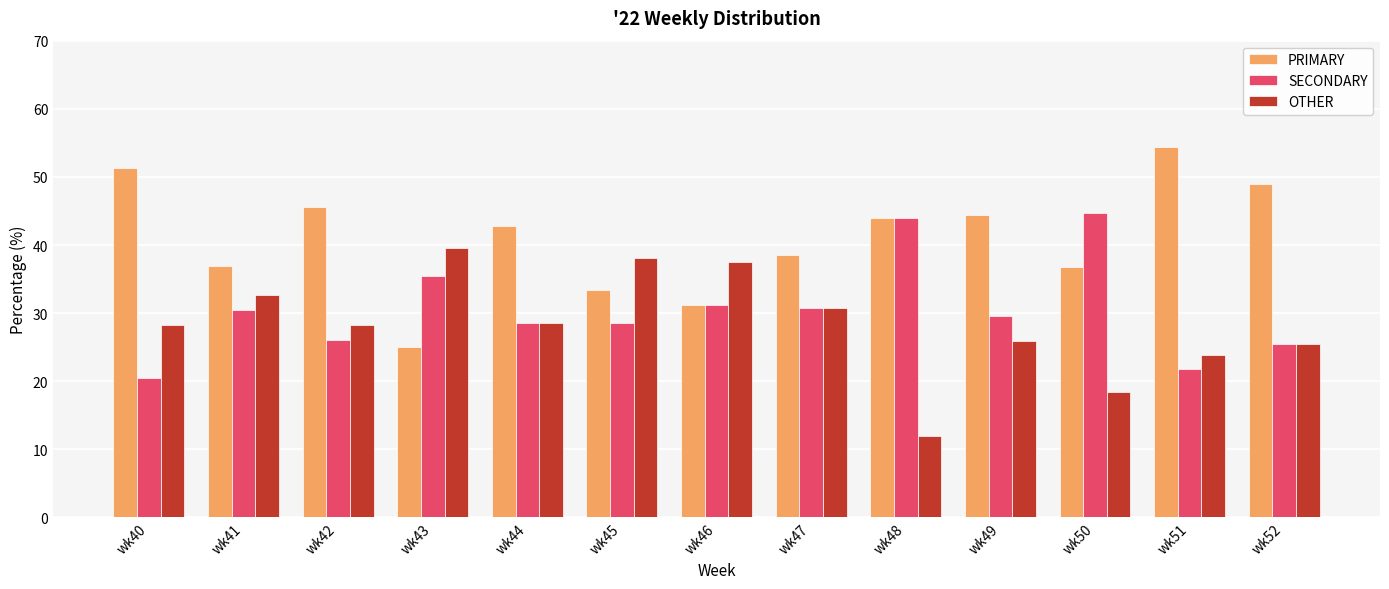

The value of OTHER at wk45 is 15.3. True or false?

False